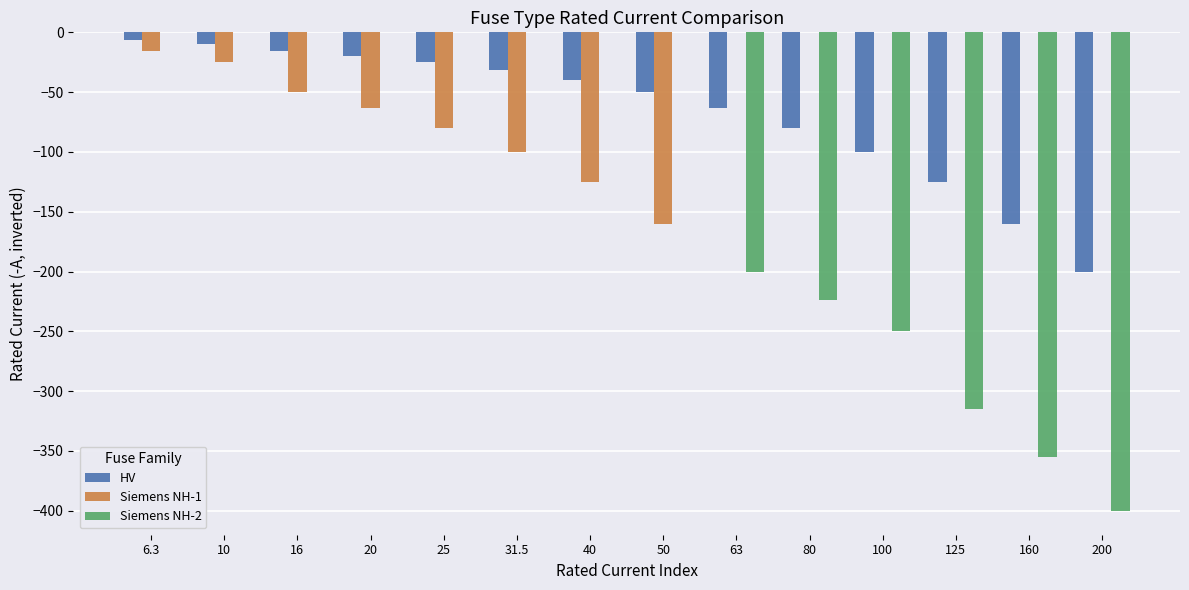

Reading left to right, list all the values displayed in this chart.

HV: -6.3	-10.0	-16.0	-20.0	-25.0	-31.5	-40.0	-50.0	-63.0	-80.0	-100.0	-125.0	-160.0	-200.0
Siemens NH-1: -16.0	-25.0	-50.0	-63.0	-80.0	-100.0	-125.0	-160.0	0.0	0.0	0.0	0.0	0.0	0.0
Siemens NH-2: 0.0	0.0	0.0	0.0	0.0	0.0	0.0	0.0	-200.0	-224.0	-250.0	-315.0	-355.0	-400.0